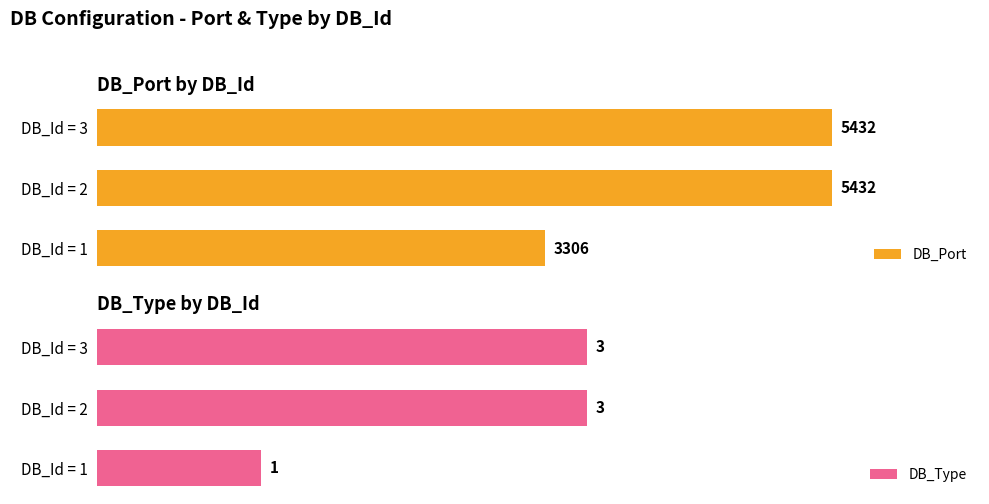

How many categories are shown in the chart?

3